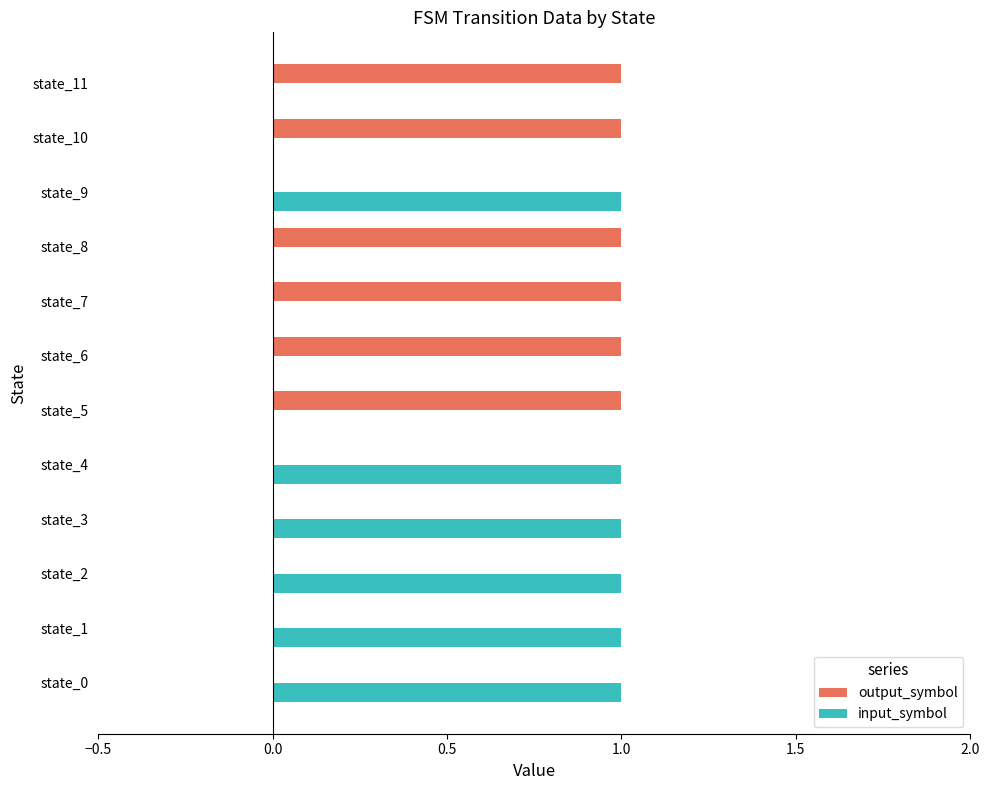

What is the sum of all input_symbol values?

6